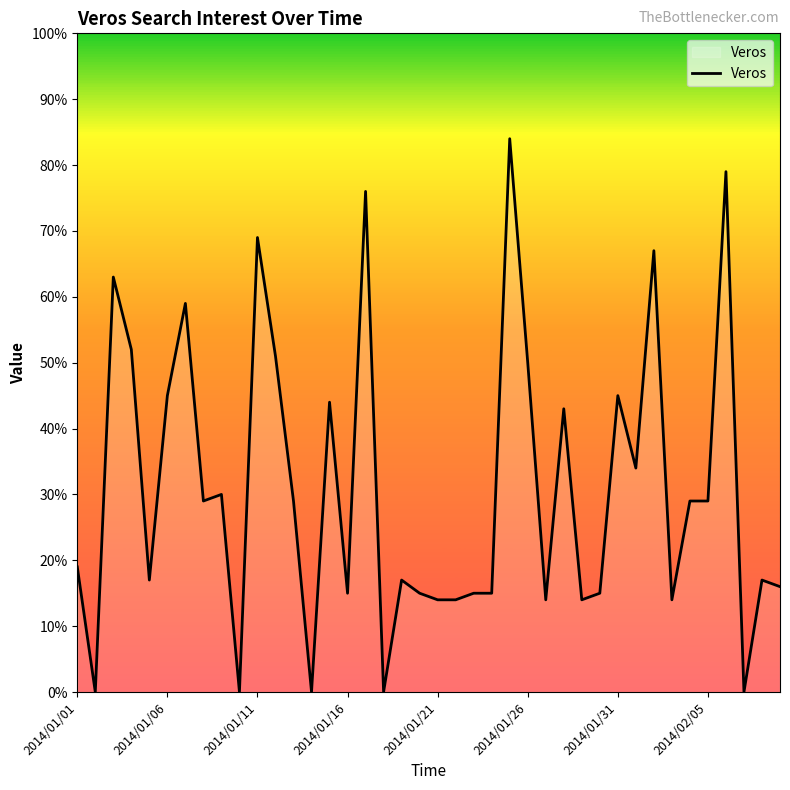

What is the difference between the maximum and minimum values?

84